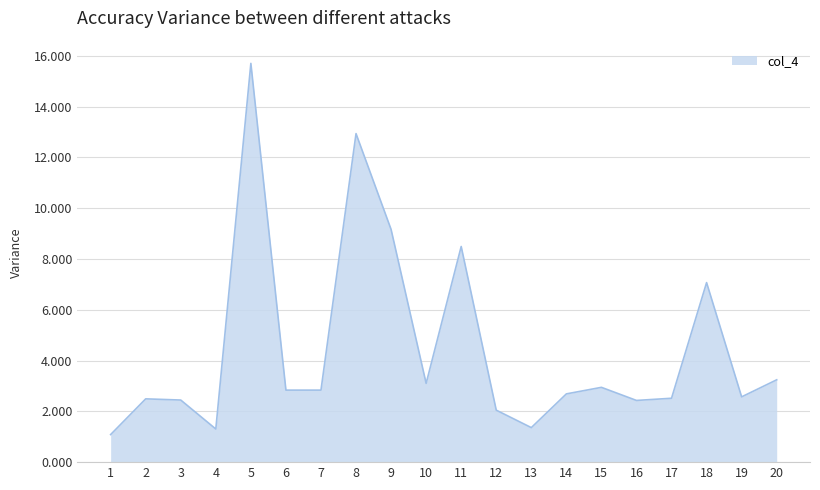

Which has a higher value, 15 or 8?

8